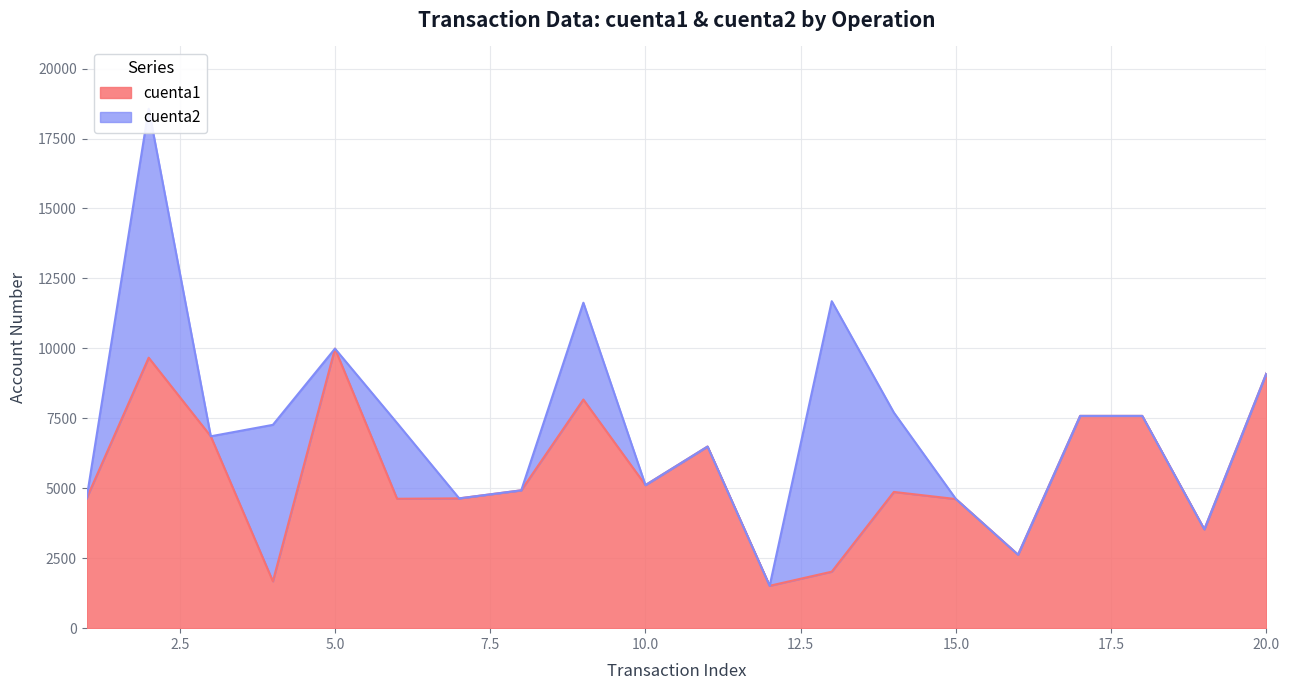

The value of cuenta1 at 15.0 is 4614. True or false?

True